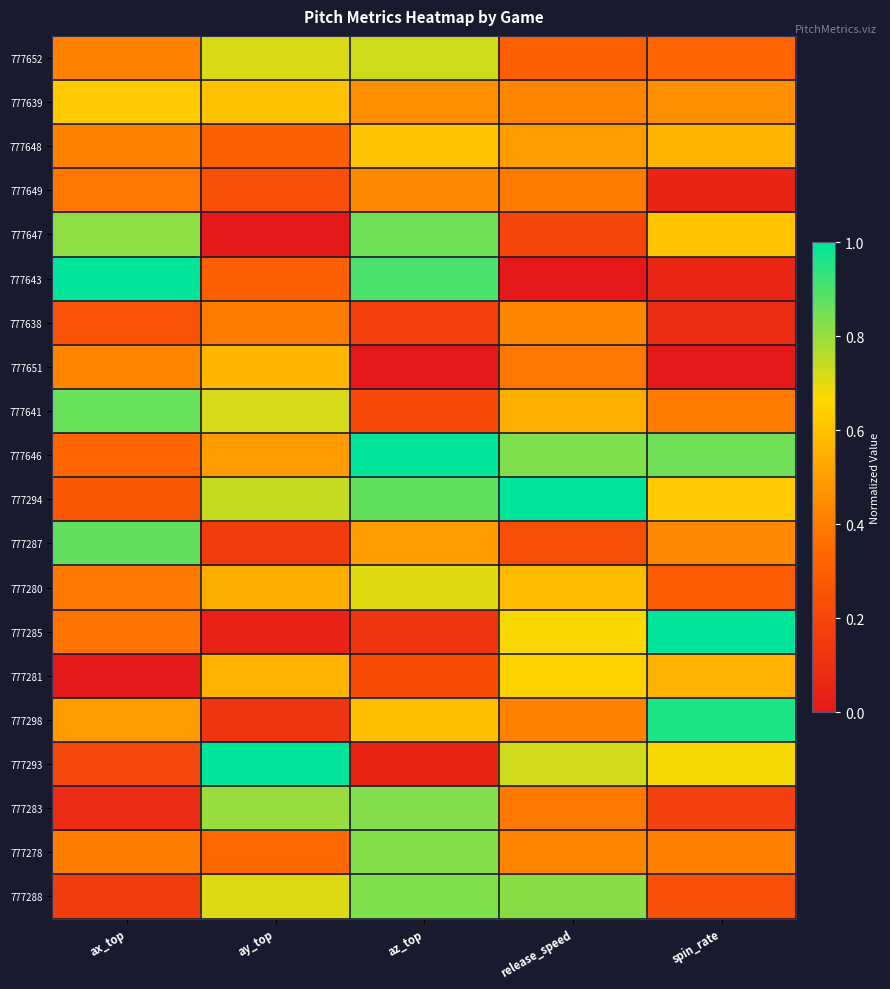

Which series has the largest range (max minus min)?

777643